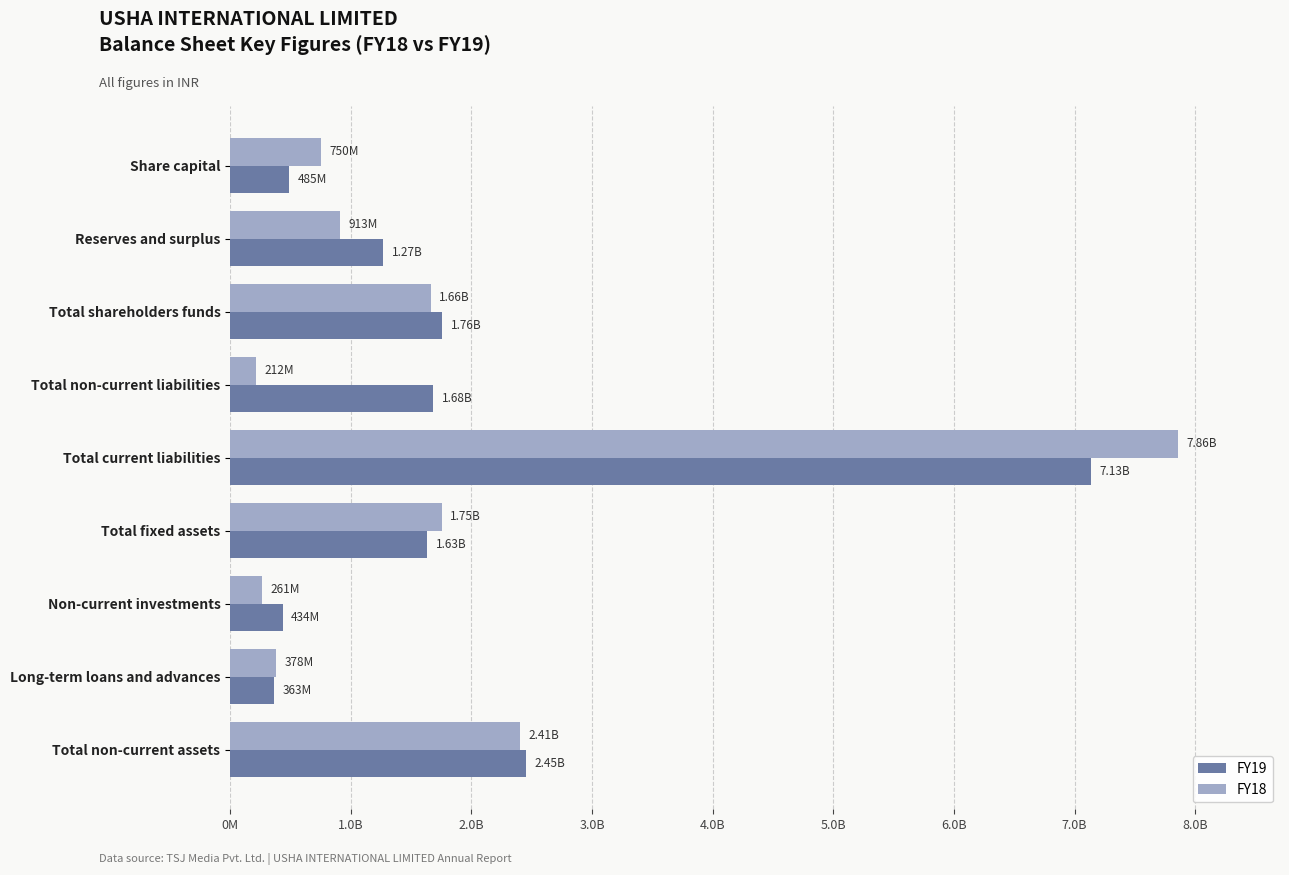

List the series in order of their overall mean, highest first.

FY19, FY18